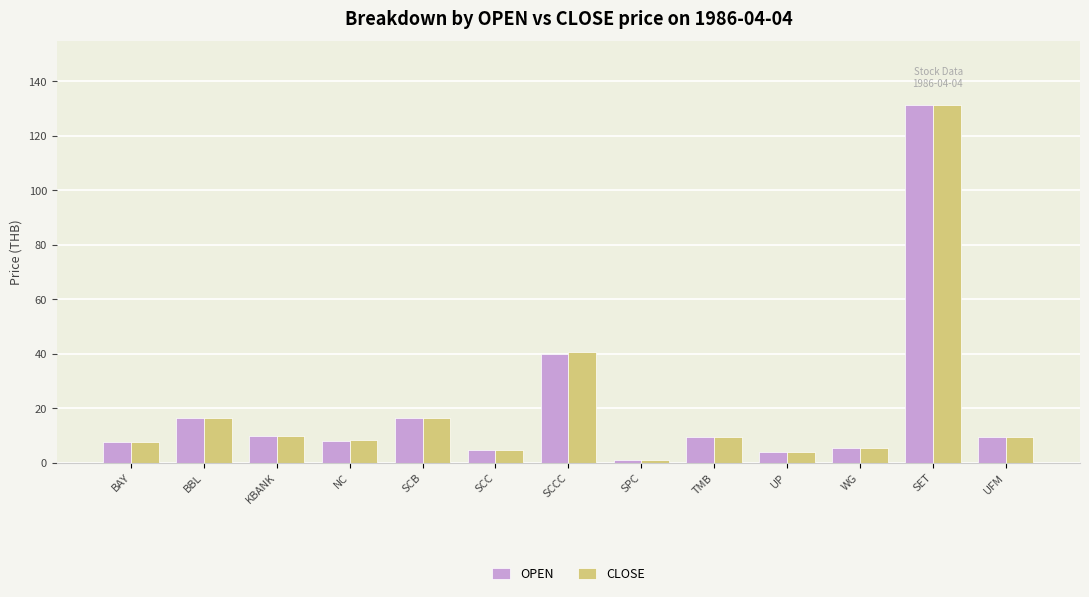

What is the difference between the maximum and minimum values in the OPEN series?

130.1